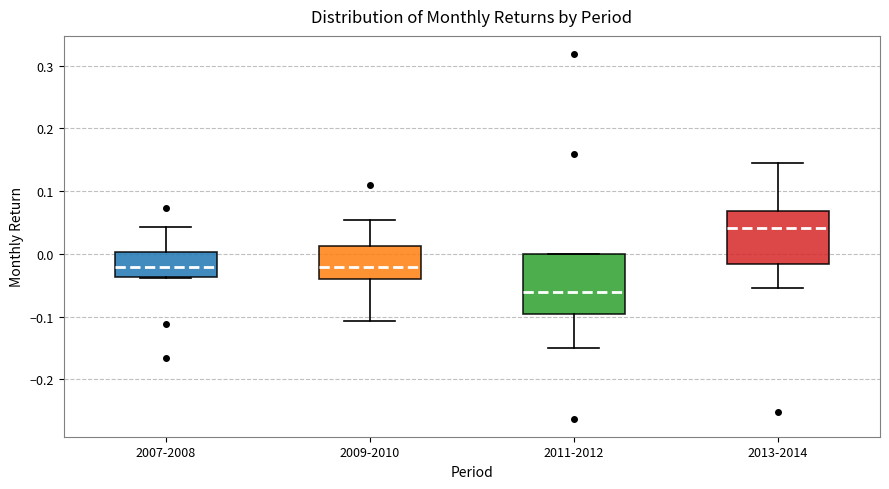

Reading left to right, transcribe this box plot: for each box, give where its median line is, the range the box spans, and where its two whiskers end, as read against the y-axis. The values are not printed on the chart, so give them approximately, as read against the axis.

2007-2008: median -0.02, box -0.04 to 0.00, whiskers -0.04 to 0.04
2009-2010: median -0.02, box -0.04 to 0.01, whiskers -0.11 to 0.05
2011-2012: median -0.06, box -0.10 to 0.00, whiskers -0.15 to 0.00
2013-2014: median 0.04, box -0.02 to 0.07, whiskers -0.05 to 0.14